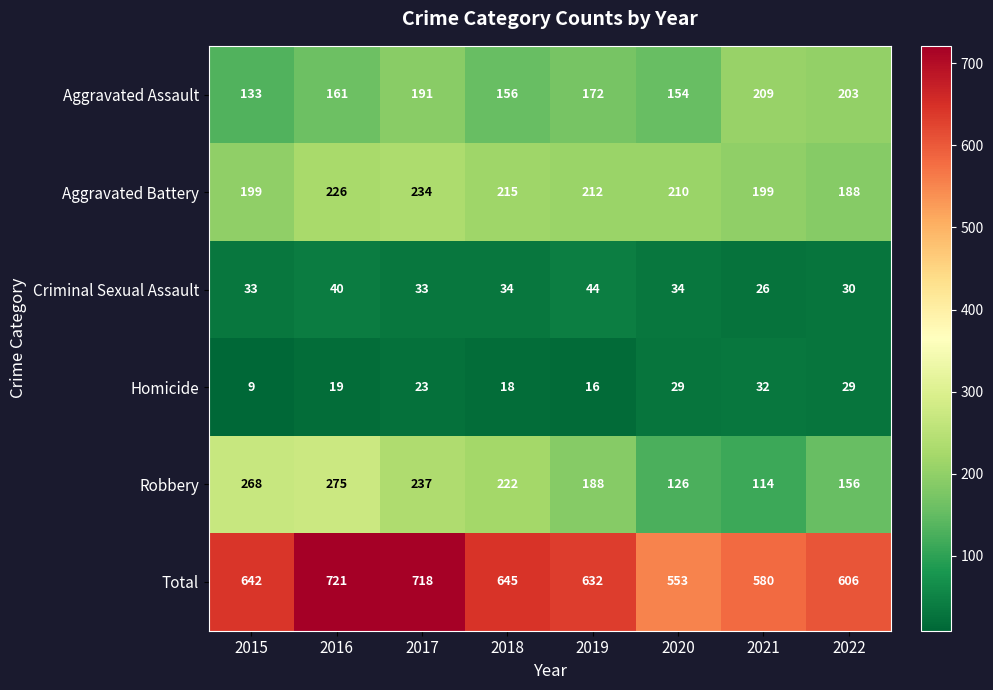

What is the sum of the Aggravated Assault values at 2022 and 2017?

394